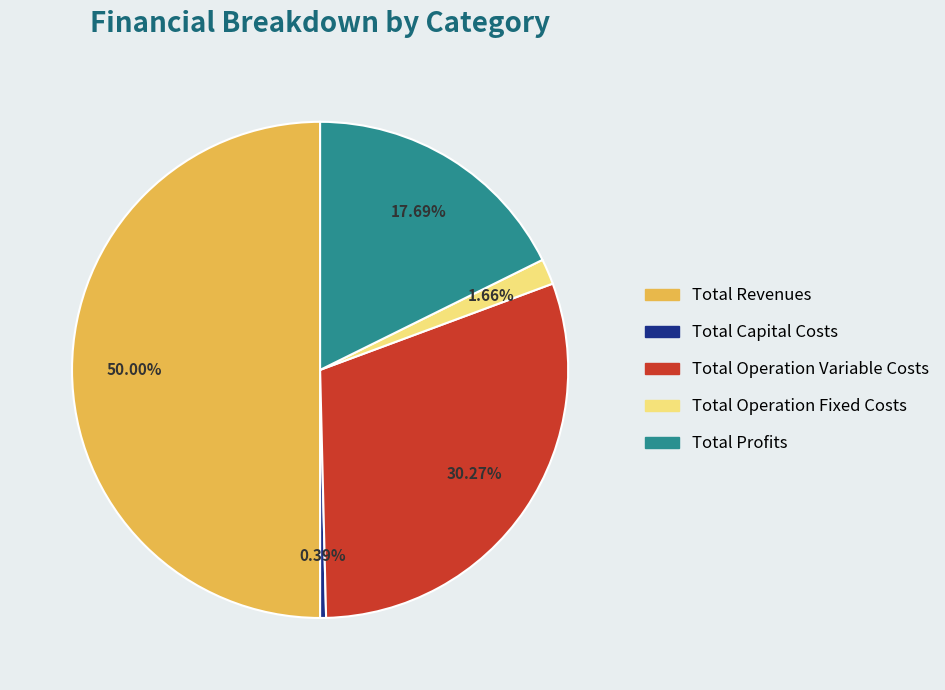

Count the number of slices in the pie.

5